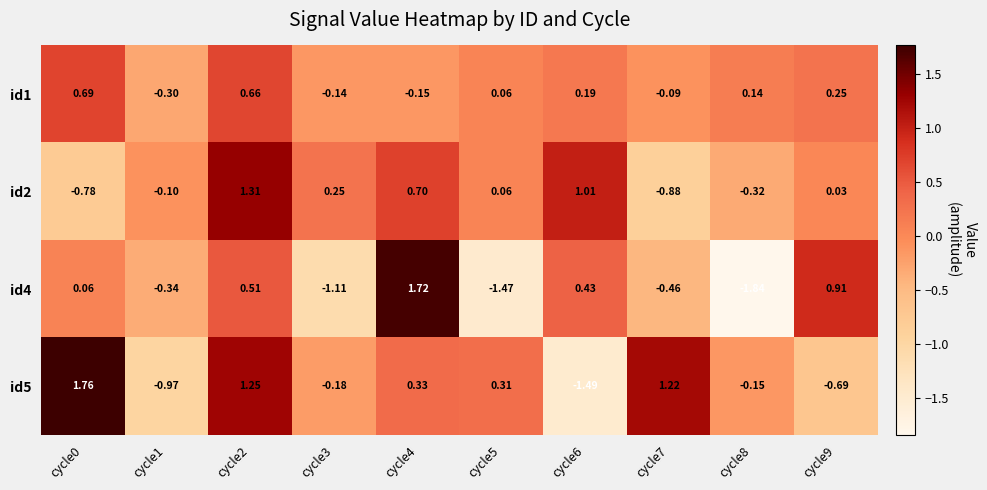

Rank the series by their maximum value, from highest to lowest.

id5, id4, id2, id1